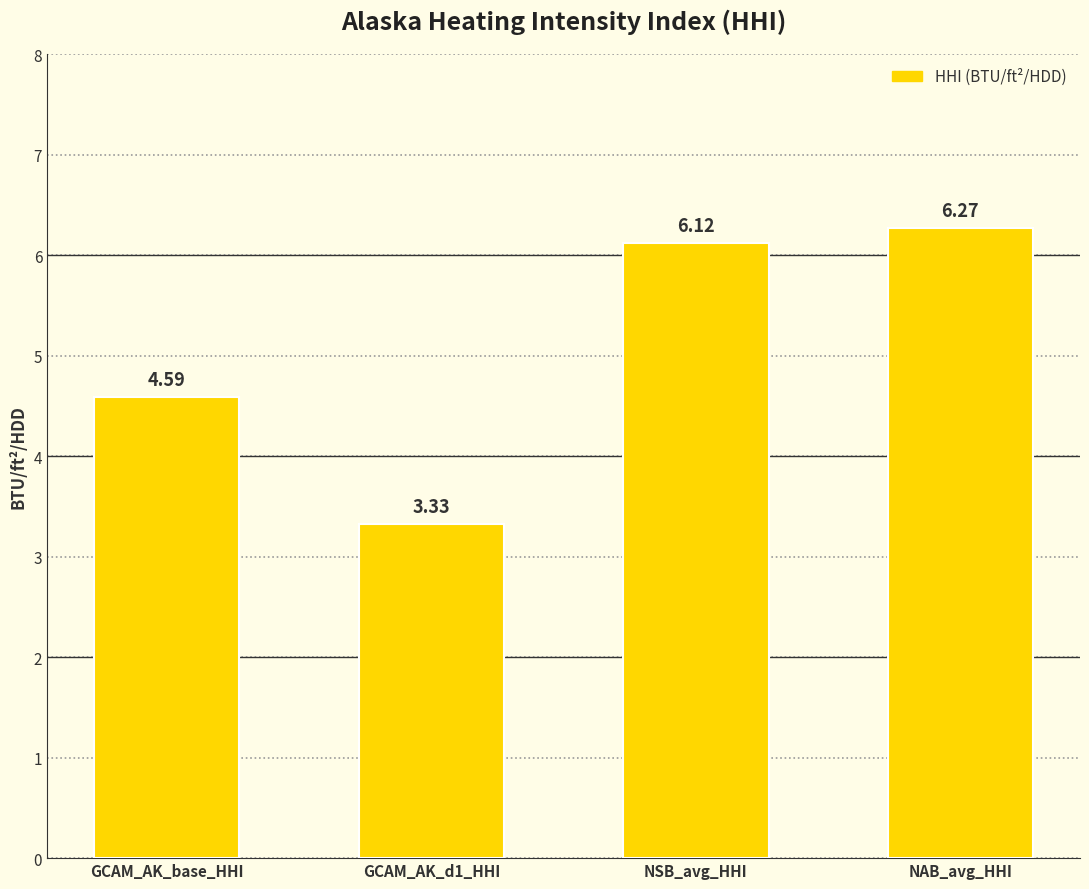

What position from the left is NAB_avg_HHI?

4